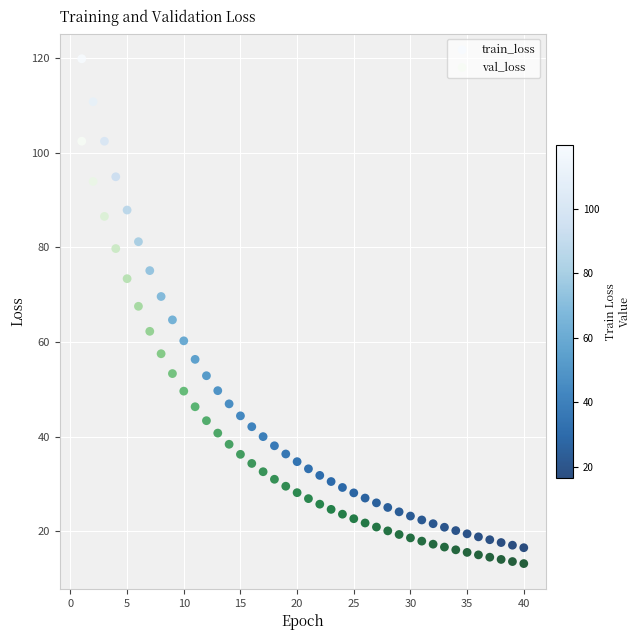

Which series has the largest Y range (max minus min)?

train_loss